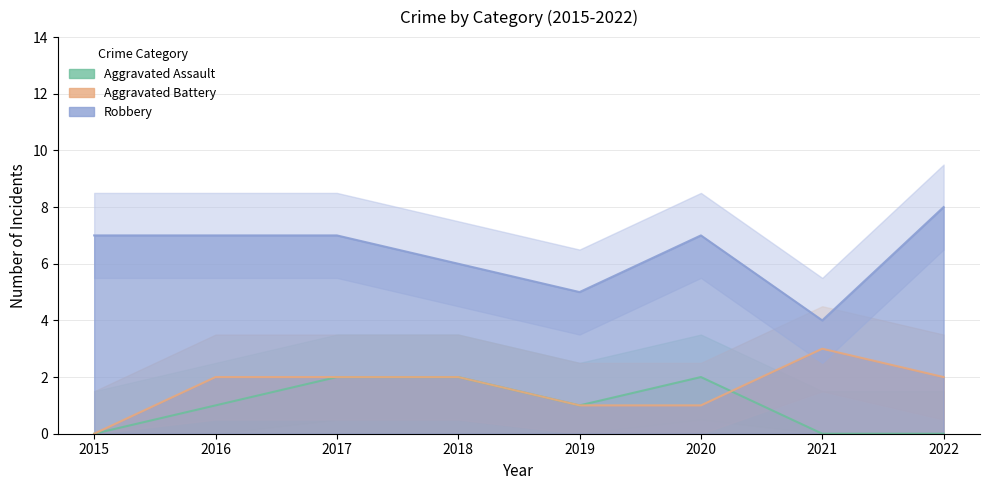

The value of Aggravated Assault at 2015 is -1. True or false?

False